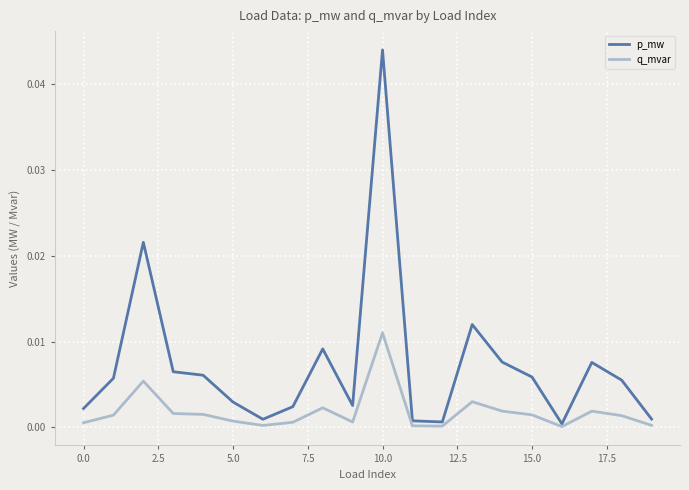

Rank the series by their maximum value, from lowest to highest.

q_mvar, p_mw